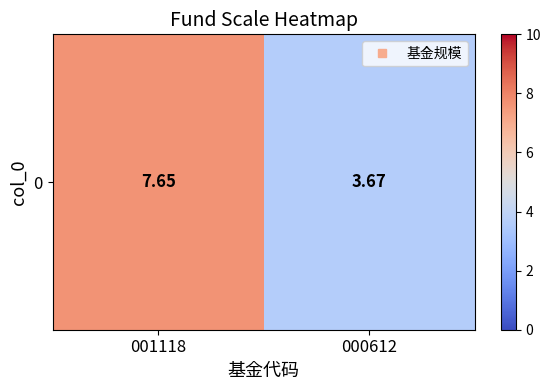

How many data points are above 7?

1